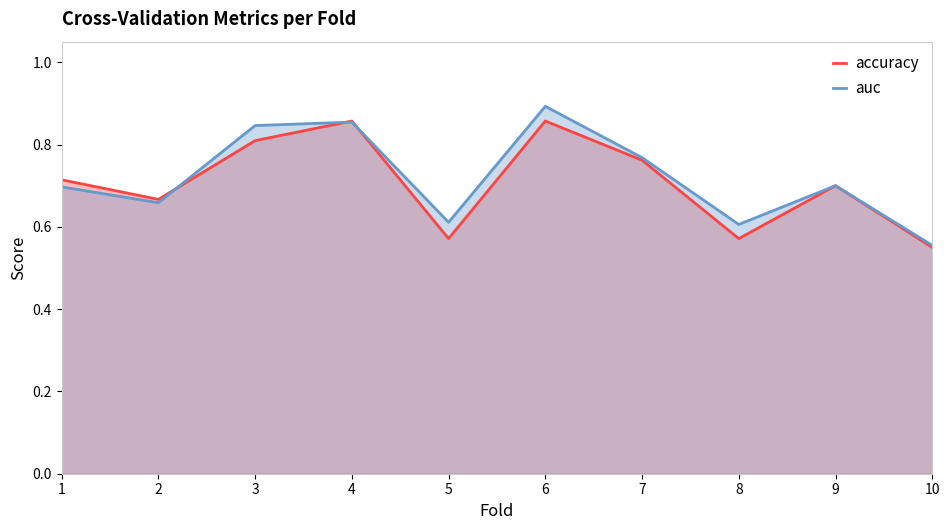

Between 7 and 1, which is larger?

7